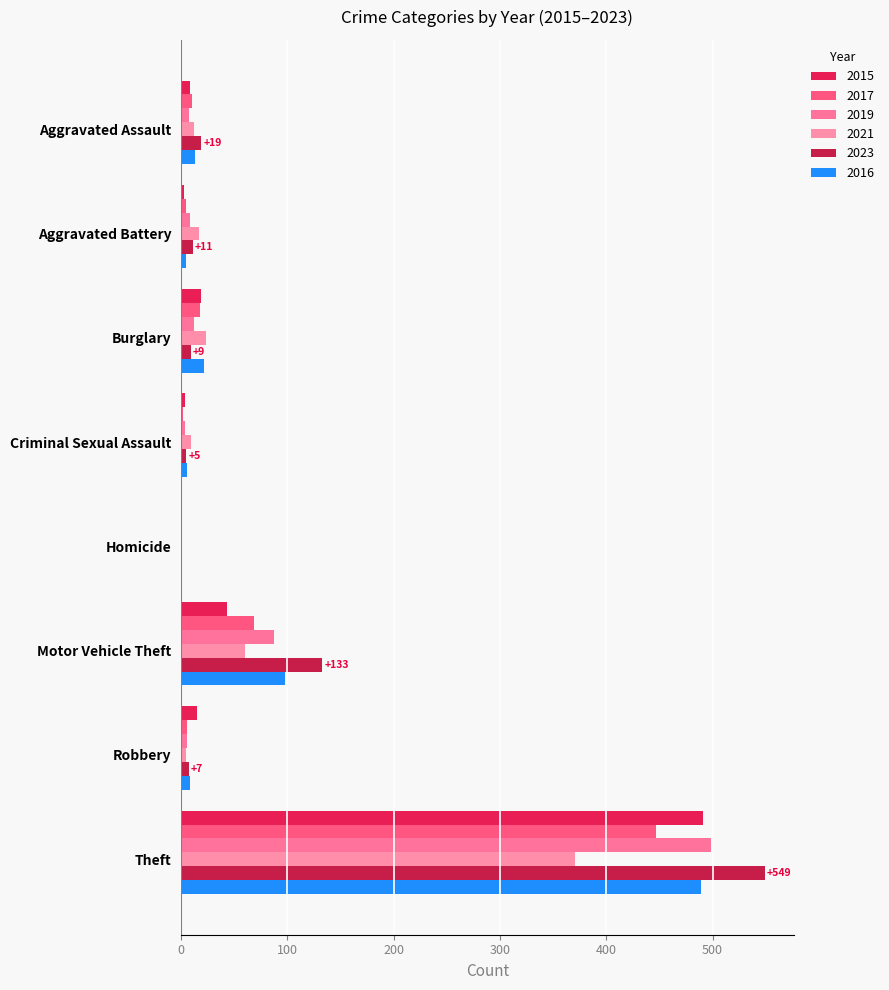

What are all the series names shown in the legend?

2015, 2017, 2019, 2021, 2023, 2016